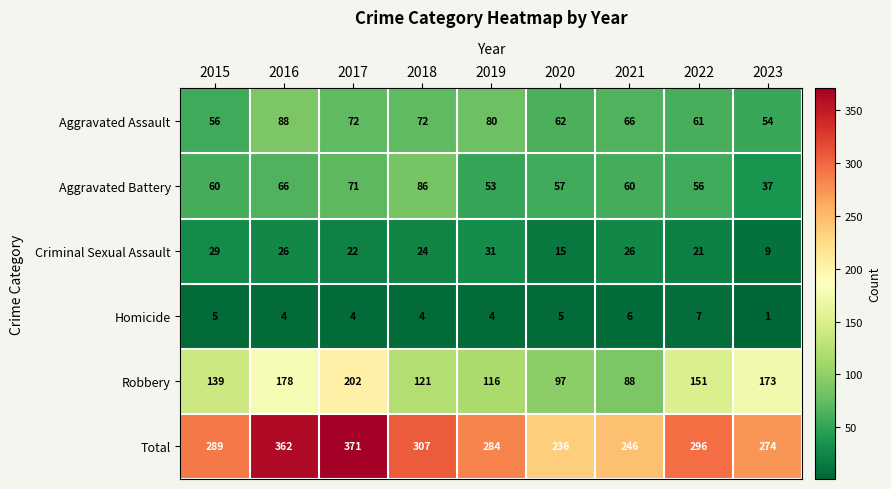

What is the total value across all series at 2021?

492